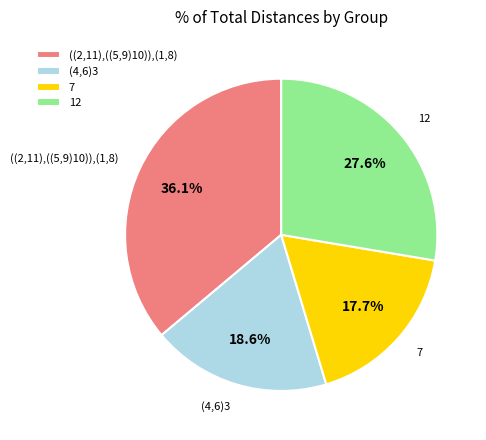

To the nearest percent, what portion does (4,6)3 represent?

19%